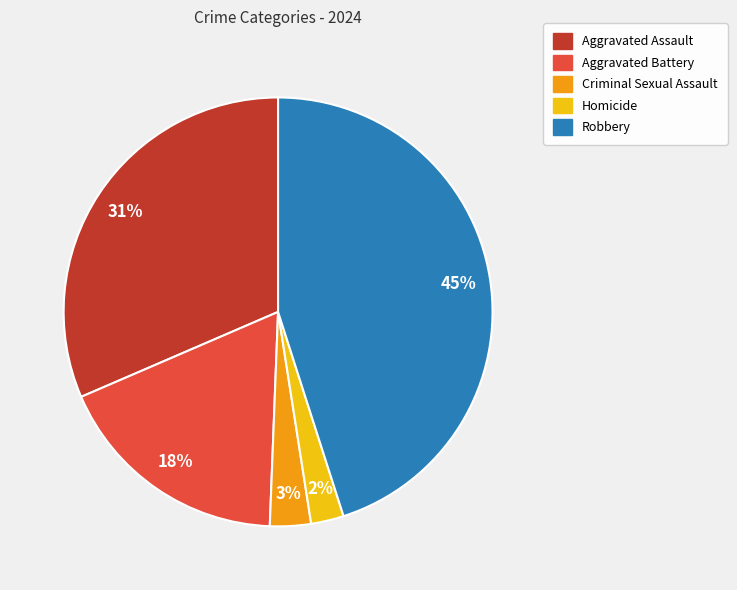

True or false: Criminal Sexual Assault accounts for 15% of the total.

False